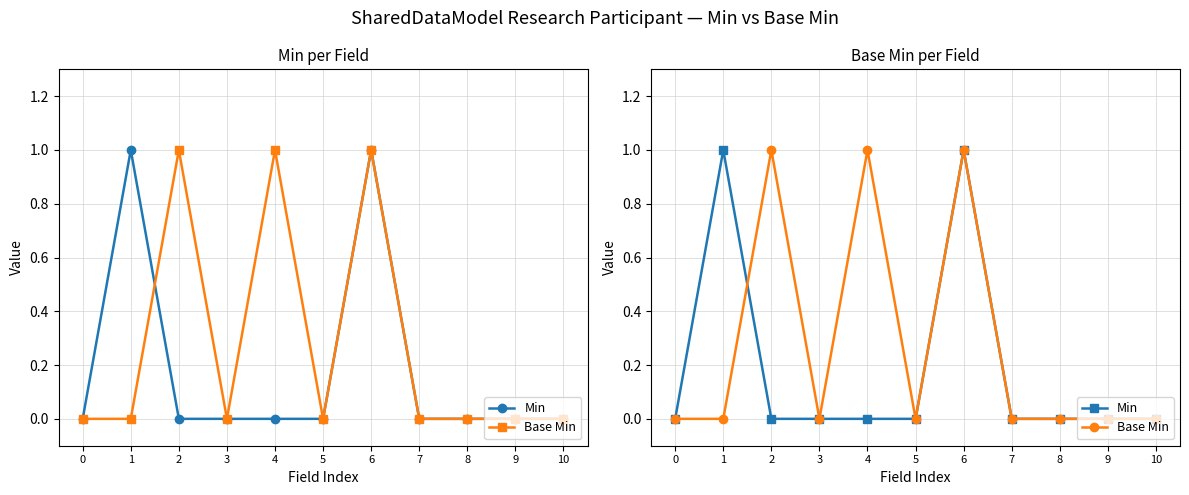

At 5, list the series in order from largest to smallest.

Min, Base Min